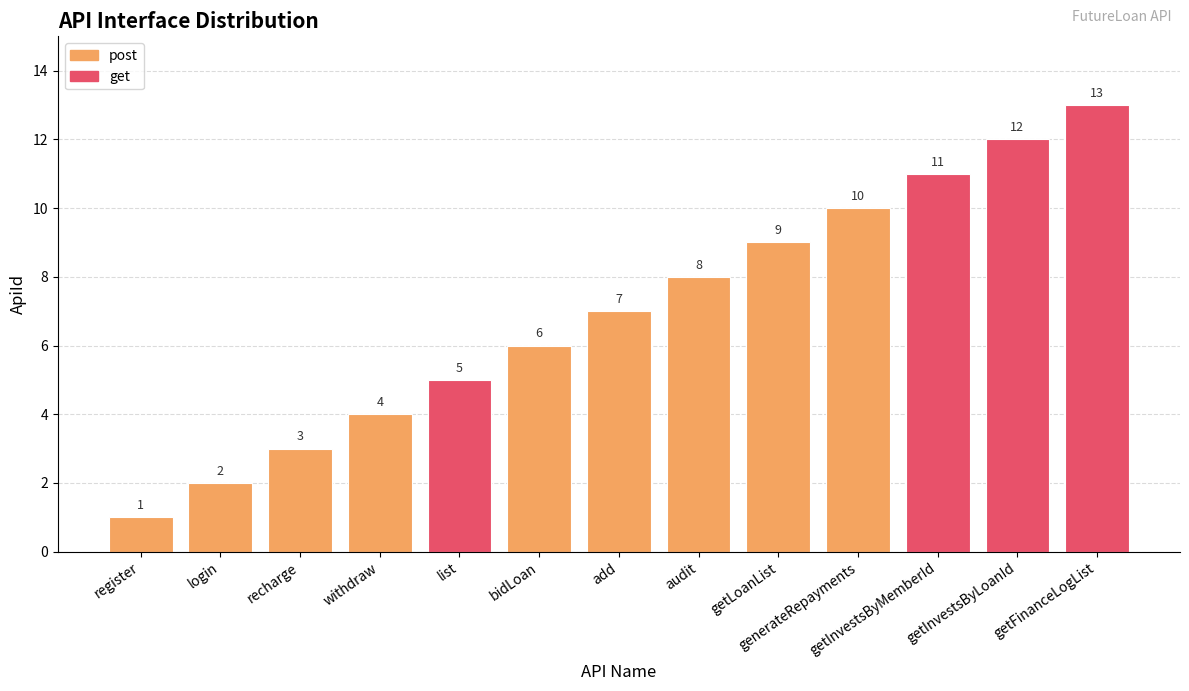

Between getInvestsByLoanId and generateRepayments, which is larger?

getInvestsByLoanId